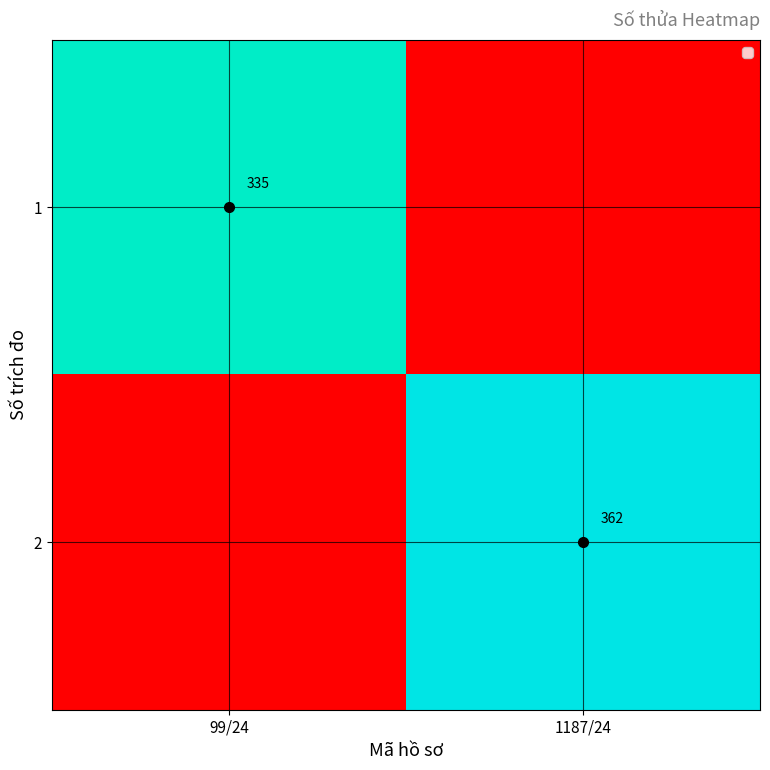

The value of 1 at 99/24 is 335. True or false?

True